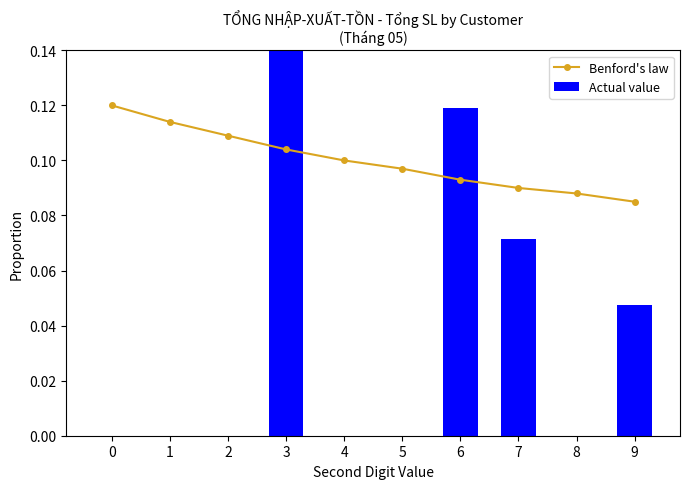

Which series has the largest range (max minus min)?

Actual value